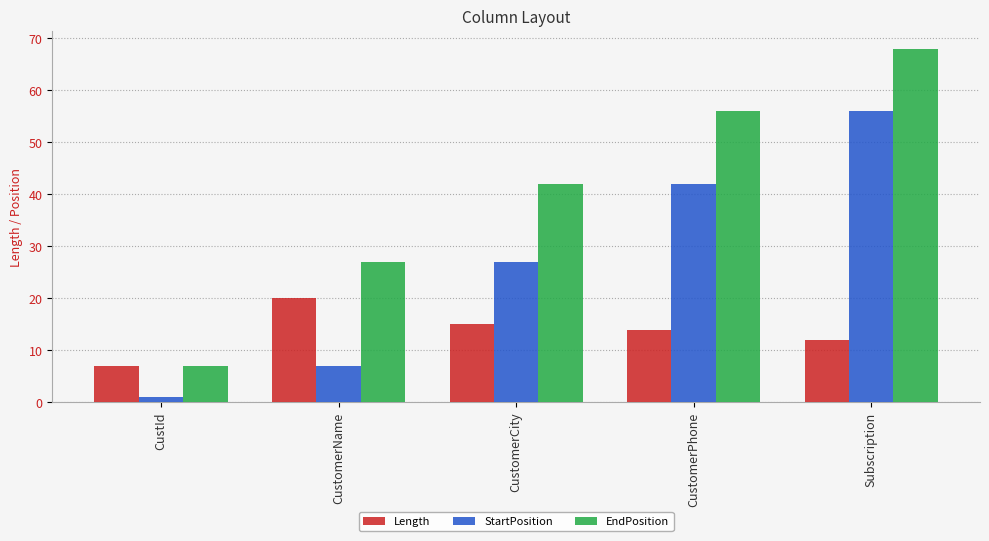

At how many categories does at least one series exceed 59?

1